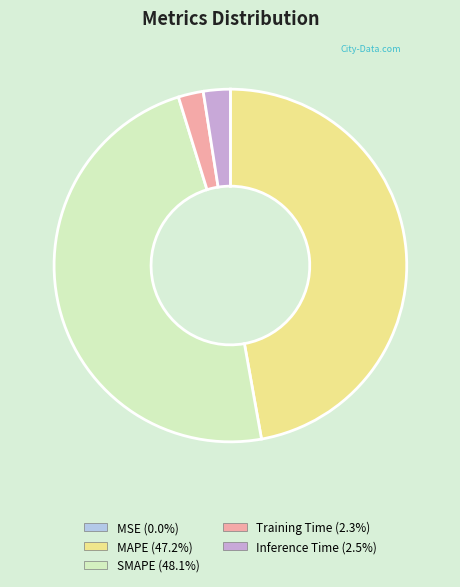

Does Training Time account for over 50% of the chart?

No